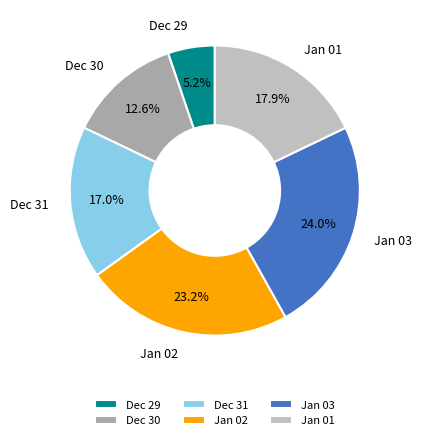

Which slice is the smallest?

Dec 29